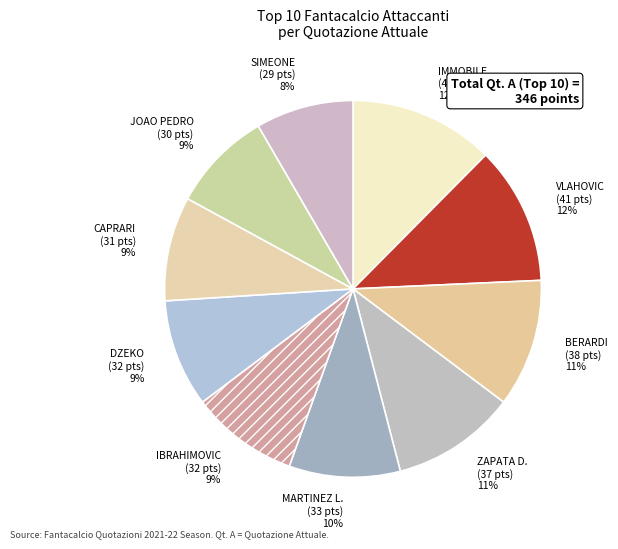

Count the number of slices in the pie.

10